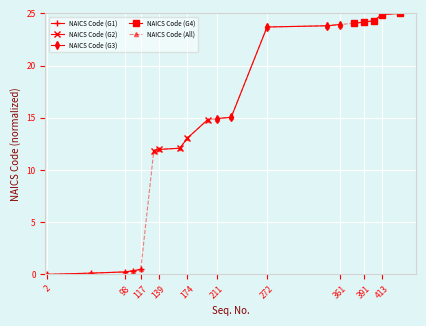

What is the maximum value for NAICS Code (All)?

25.0